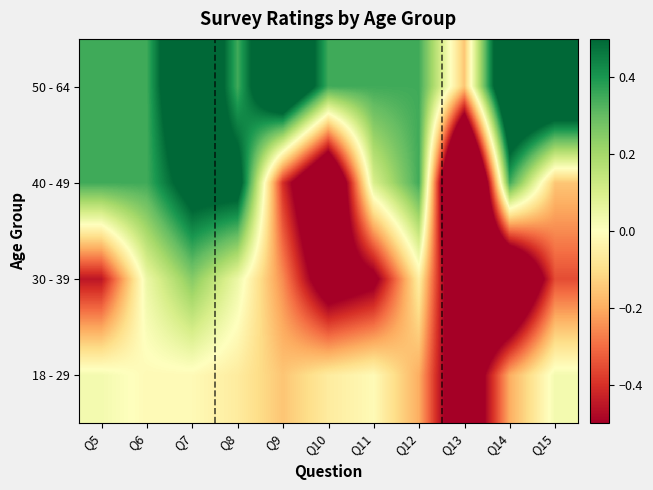

What is the spread (max minus min) of values at Q13?

1.2